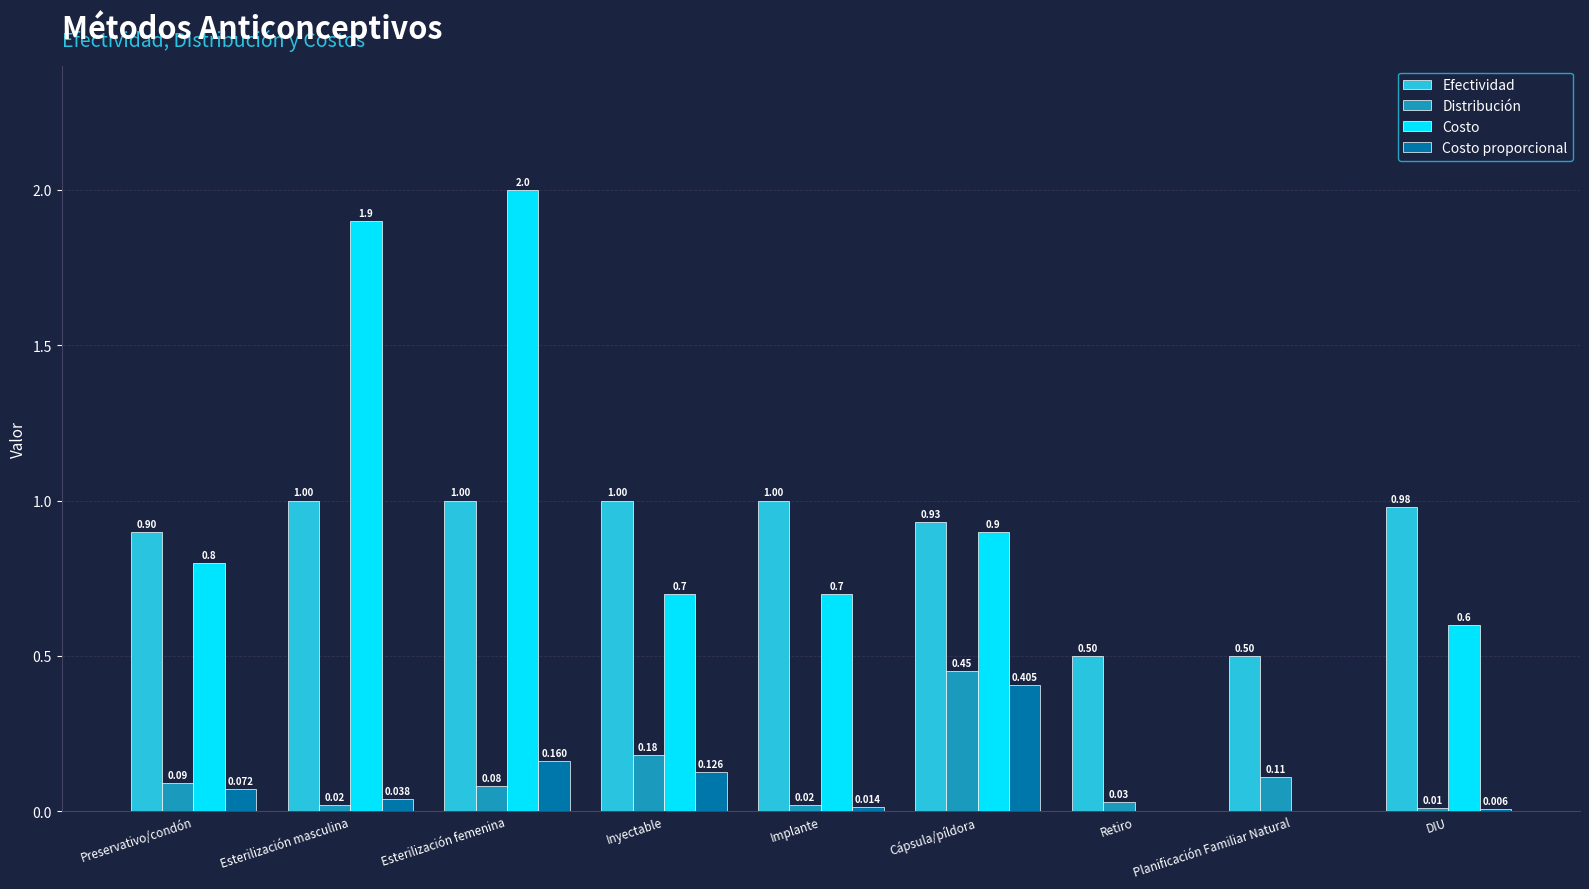

Which label corresponds to the largest value in the chart?

Esterilización femenina